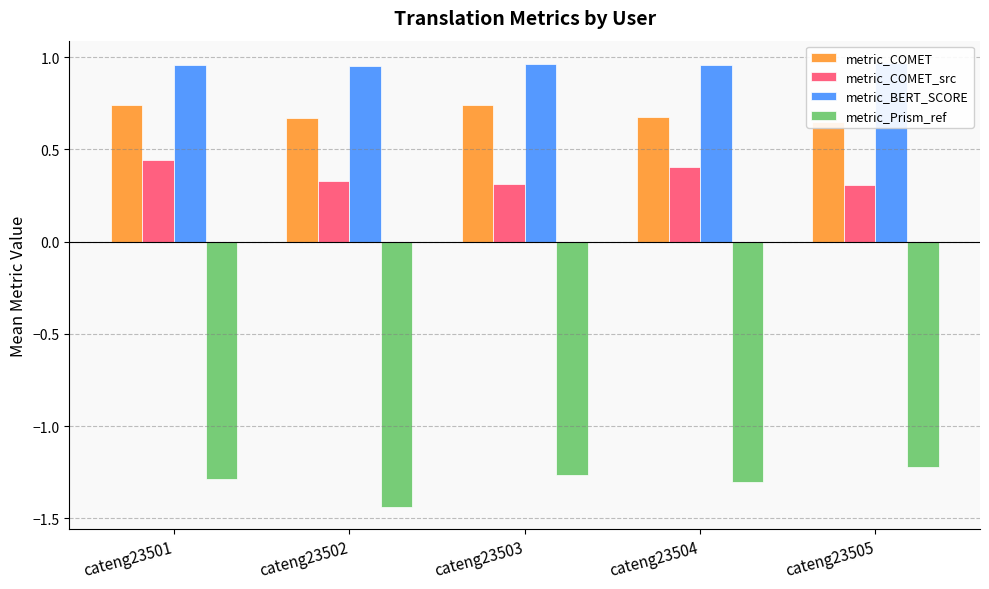

What is the value of the metric_COMET_src bar at the 3rd from the left?

0.3